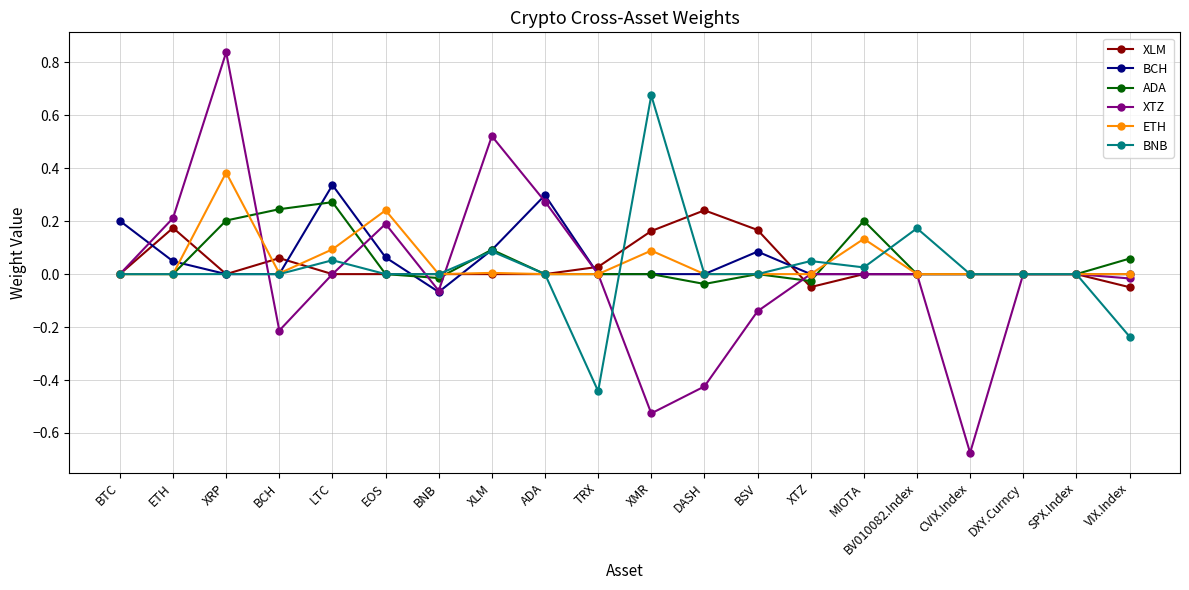

At which category is the sum across all series the highest?

XRP